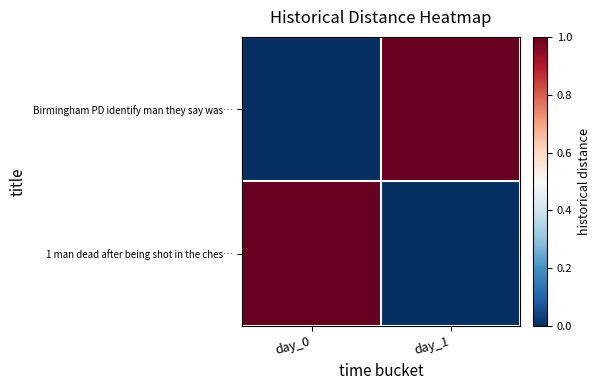

What is the spread (max minus min) of values at day_0?

1